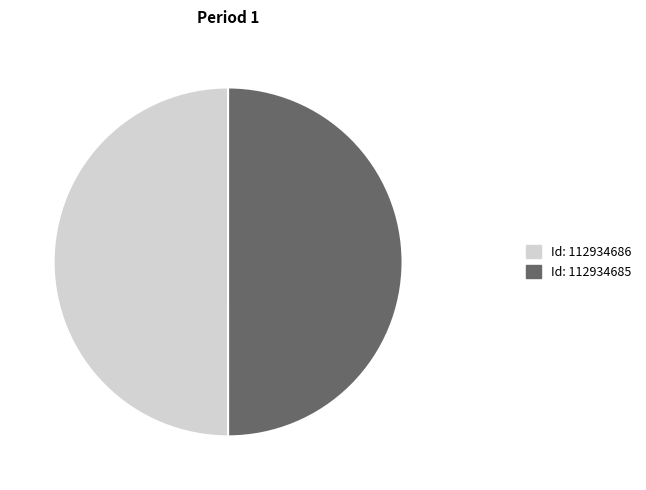

How many slices are in this pie chart?

2